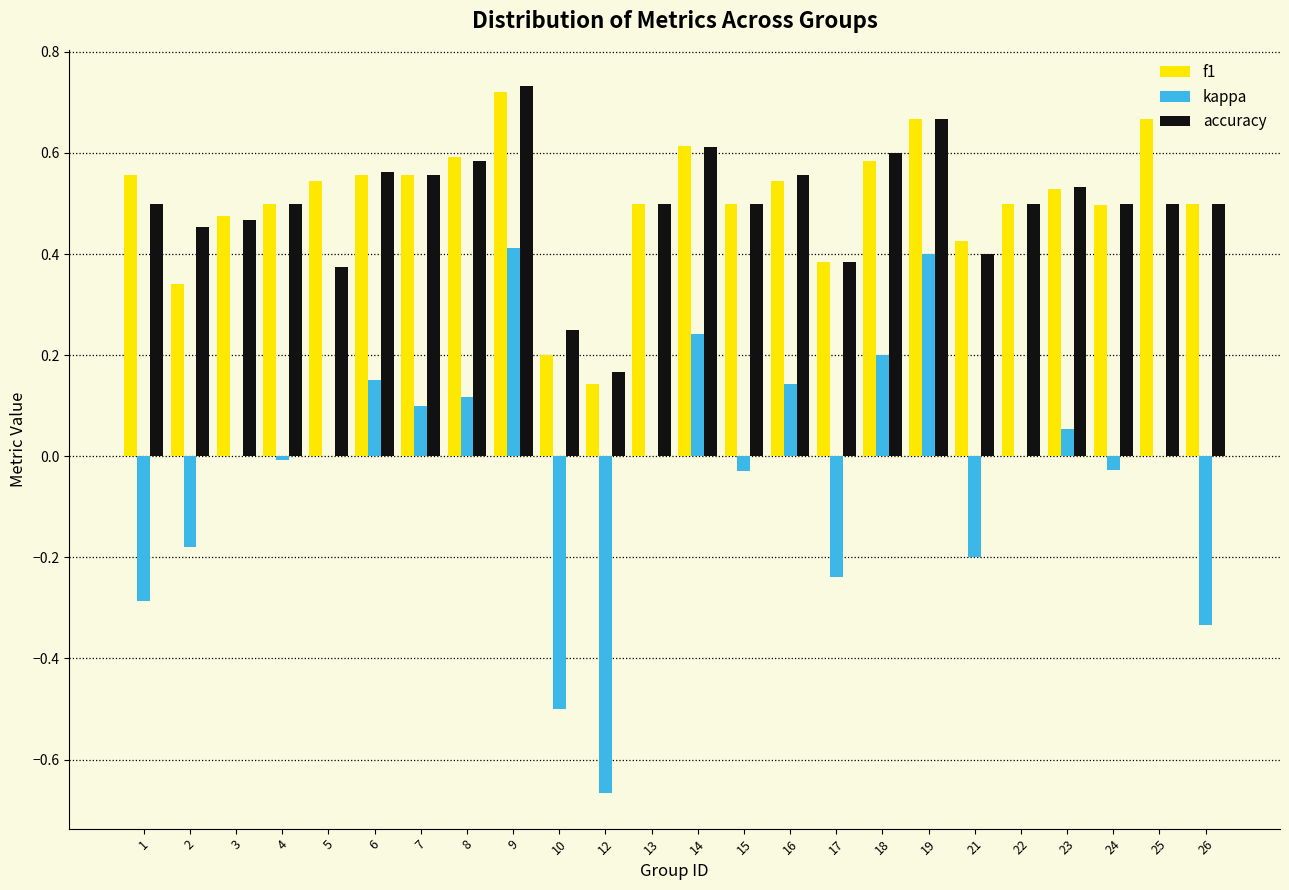

Is the value of kappa at 12 greater than the value of f1 at 22?

No